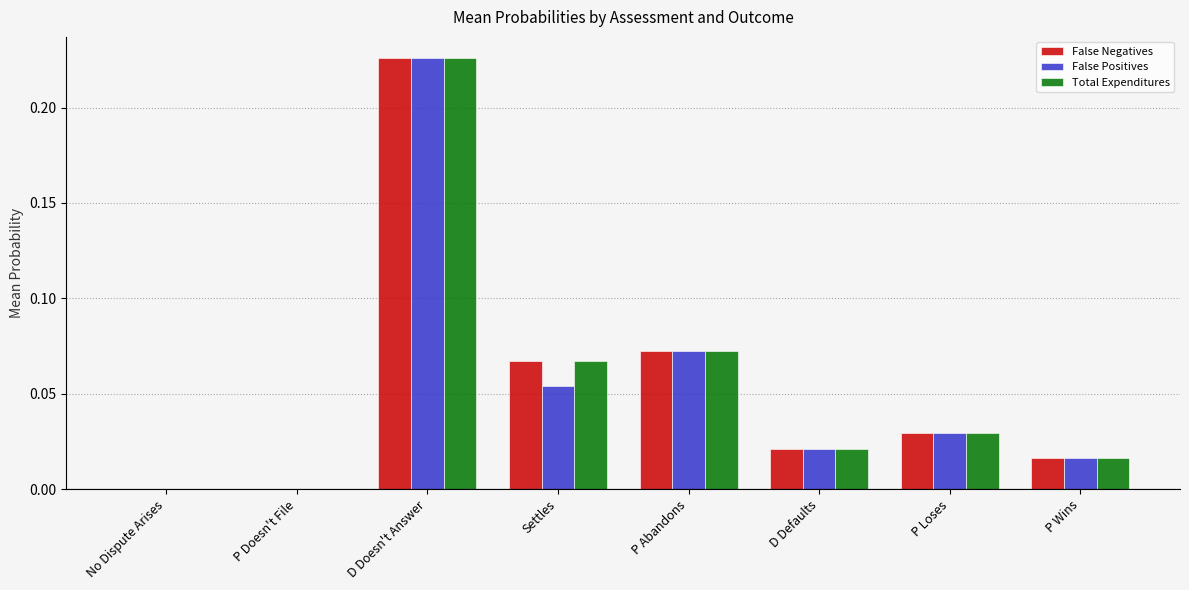

Which category has the highest value across all series?

D Doesn't Answer